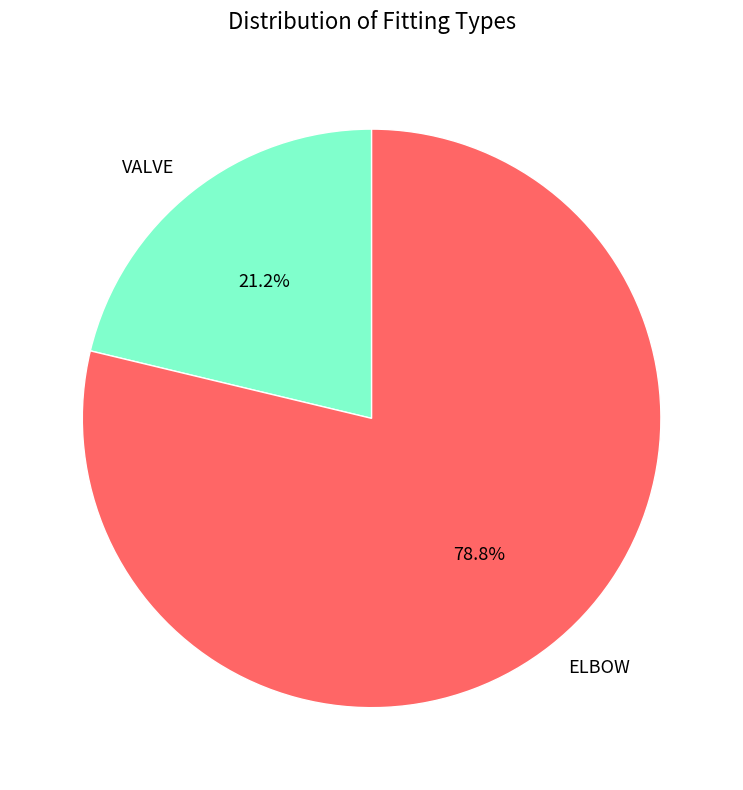

Count the number of slices in the pie.

2